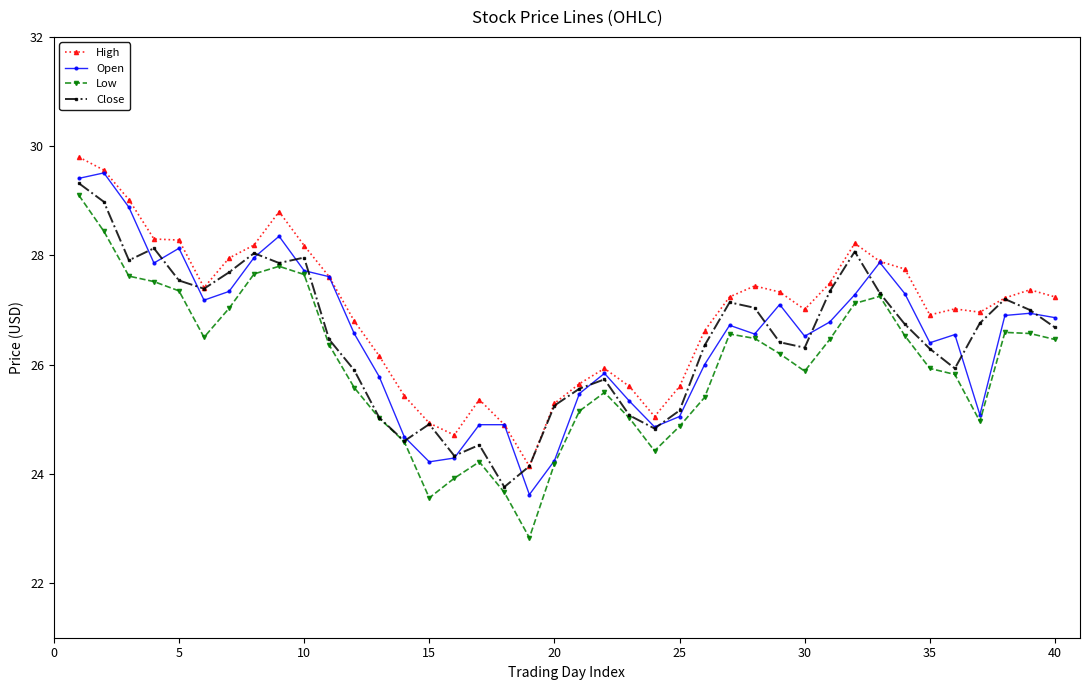

Which series has the largest total across all categories?

High